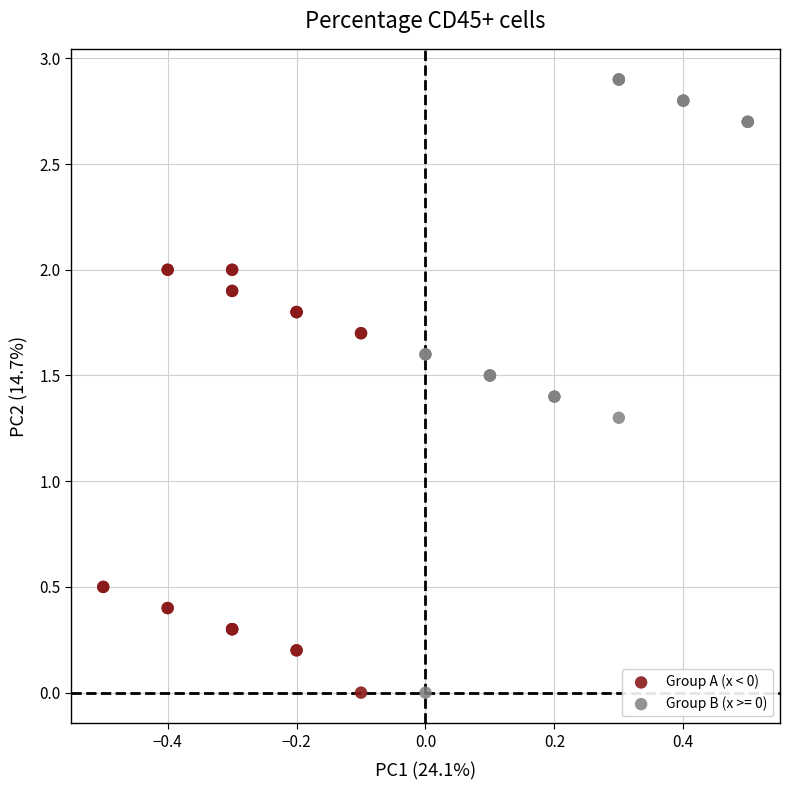

Which series reaches the maximum Y coordinate?

Group B (x >= 0)